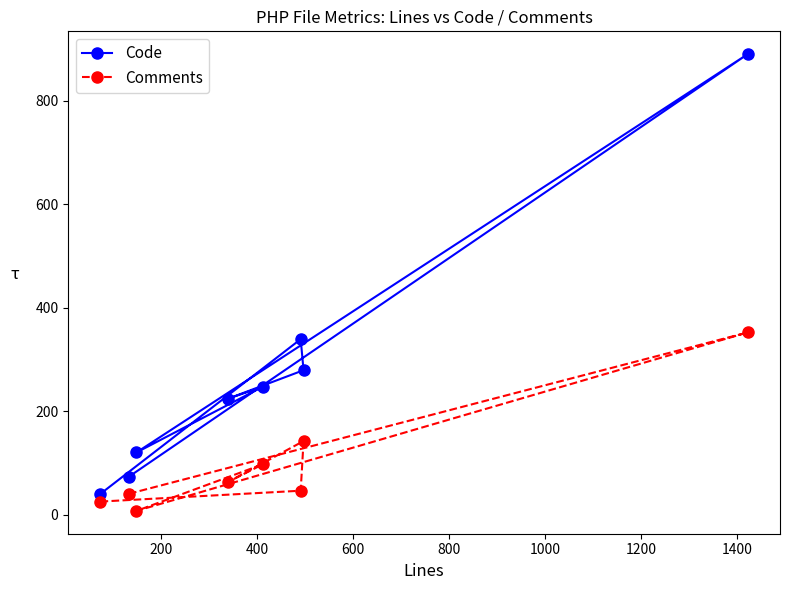

At how many categories does at least one series exceed 177?

5